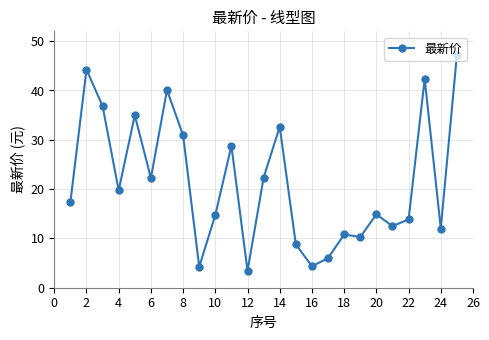

What is the value of the 20th point from the left?

14.9